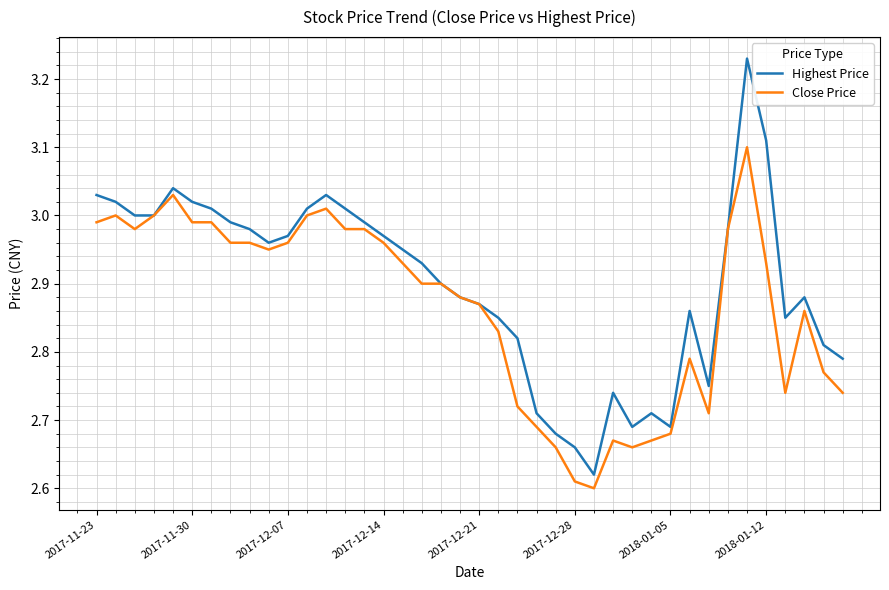

Which series has the largest range (max minus min)?

Highest Price